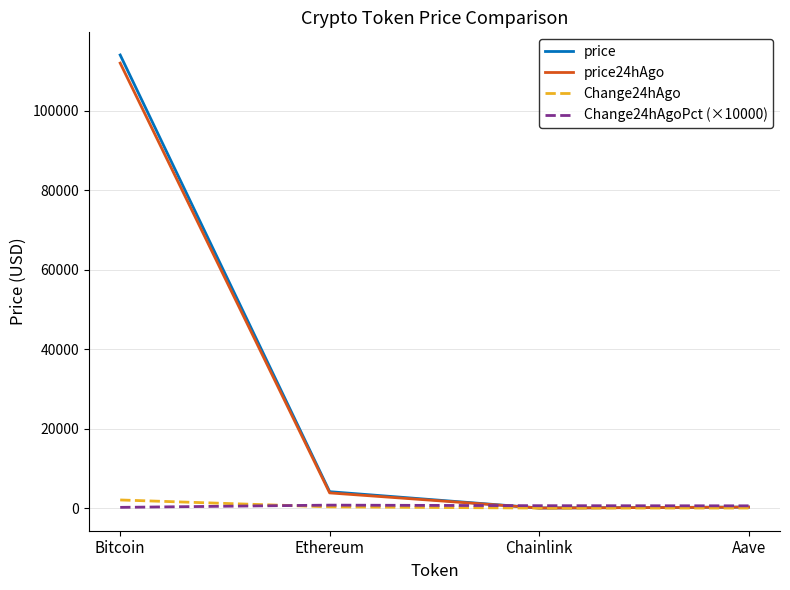

Which series has the largest range (max minus min)?

price